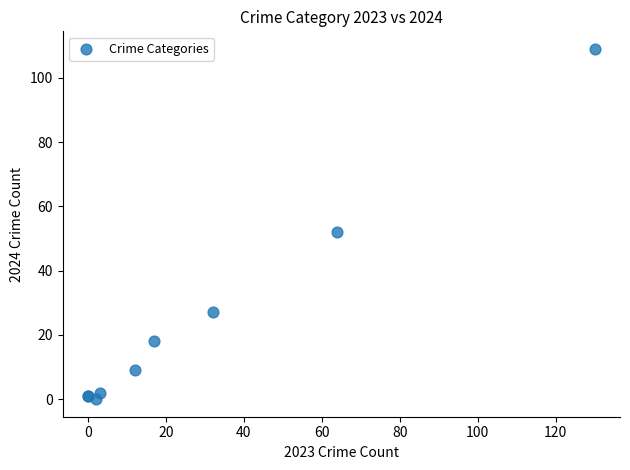

What Y value in the scatter plot is closest to 54?

52